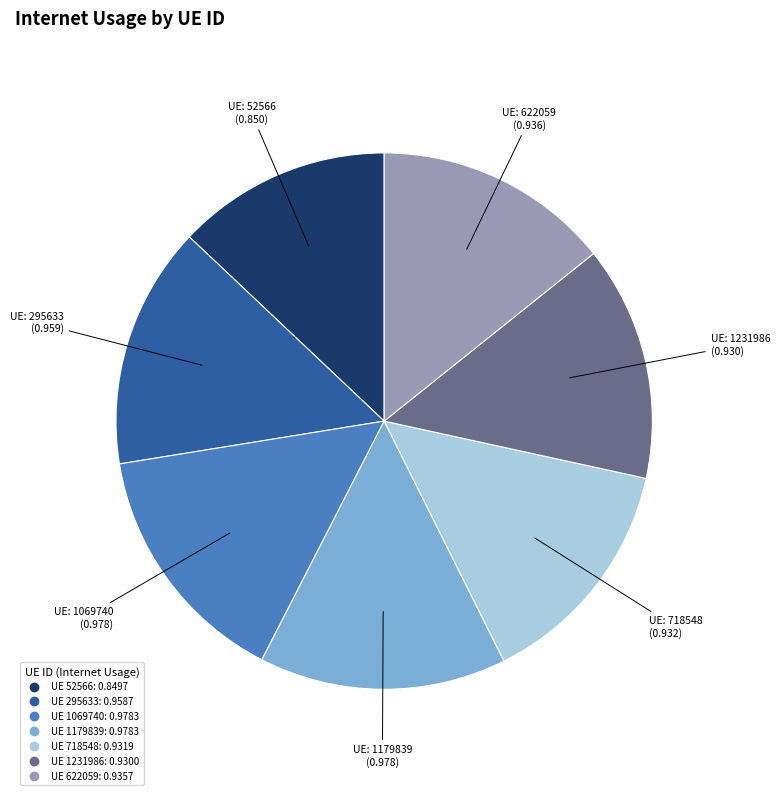

Is there any slice that represents more than half of the pie?

No